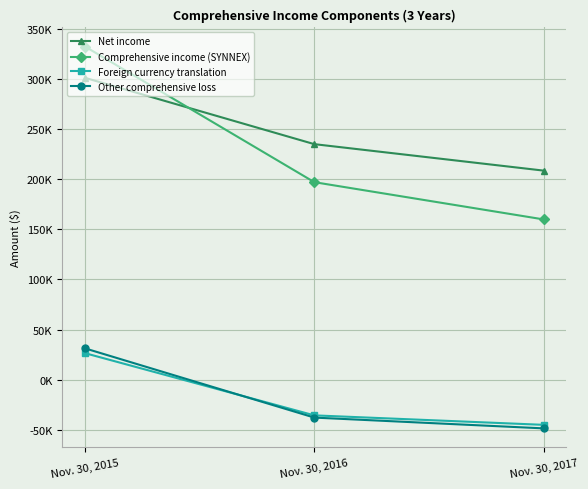

What are all the series names shown in the legend?

Net income, Comprehensive income (SYNNEX), Foreign currency translation, Other comprehensive loss